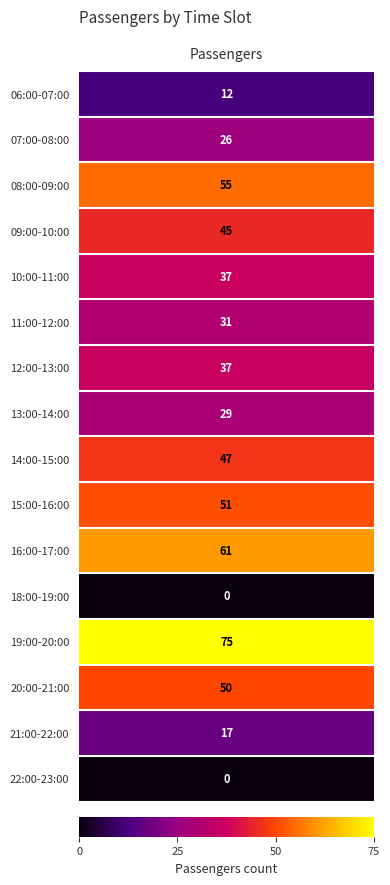

Between 19:00-20:00 and 15:00-16:00, which is larger?

19:00-20:00